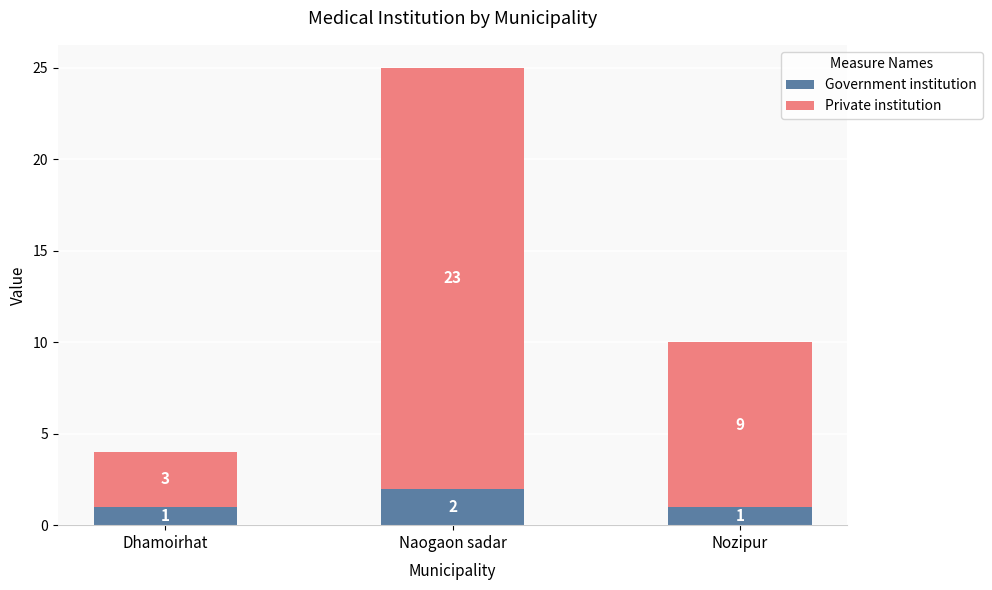

The Government institution series shows 1 at Dhamoirhat. True or false?

True